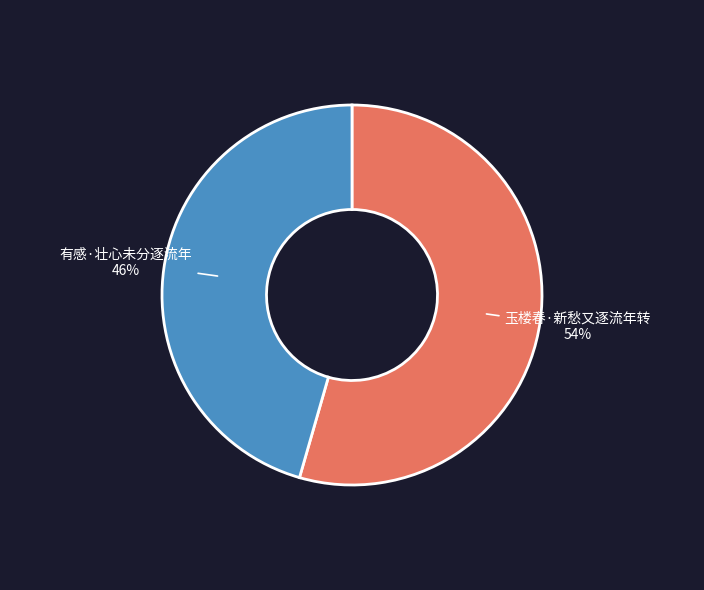

Does 有感·壮心未分逐流年 account for over 50% of the chart?

No